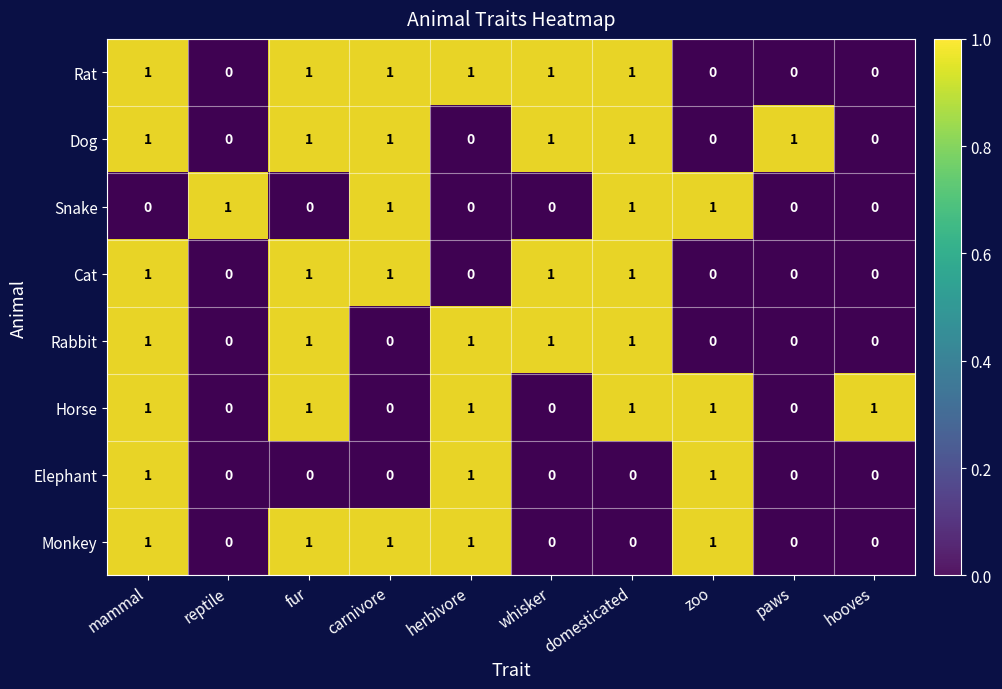

What is the sum of all Horse values?

6